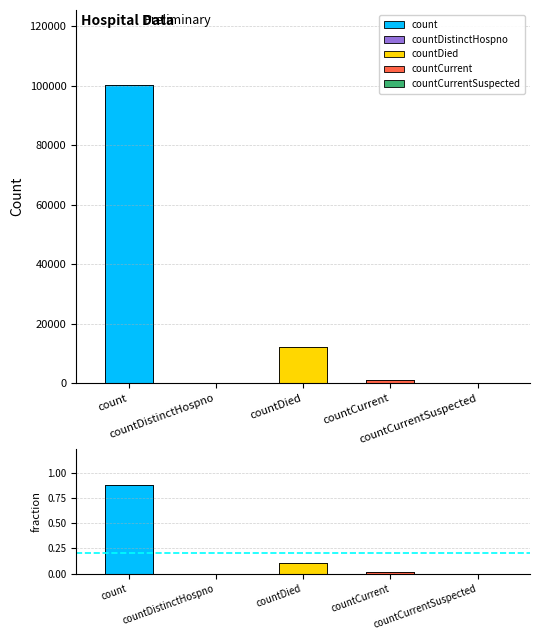

At which label is the value closest to 50149?

countDied